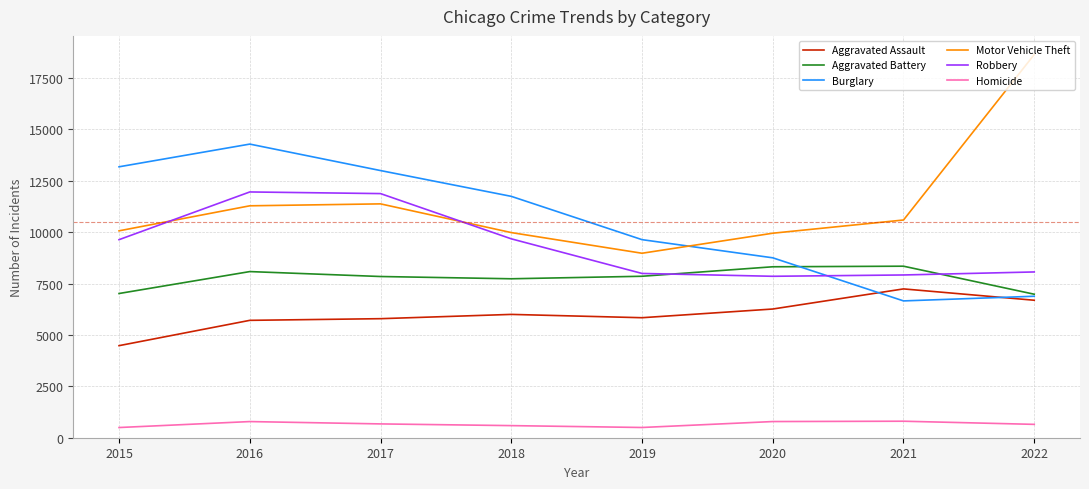

What is the difference between the Aggravated Battery values at 2015 and 2021?

1329